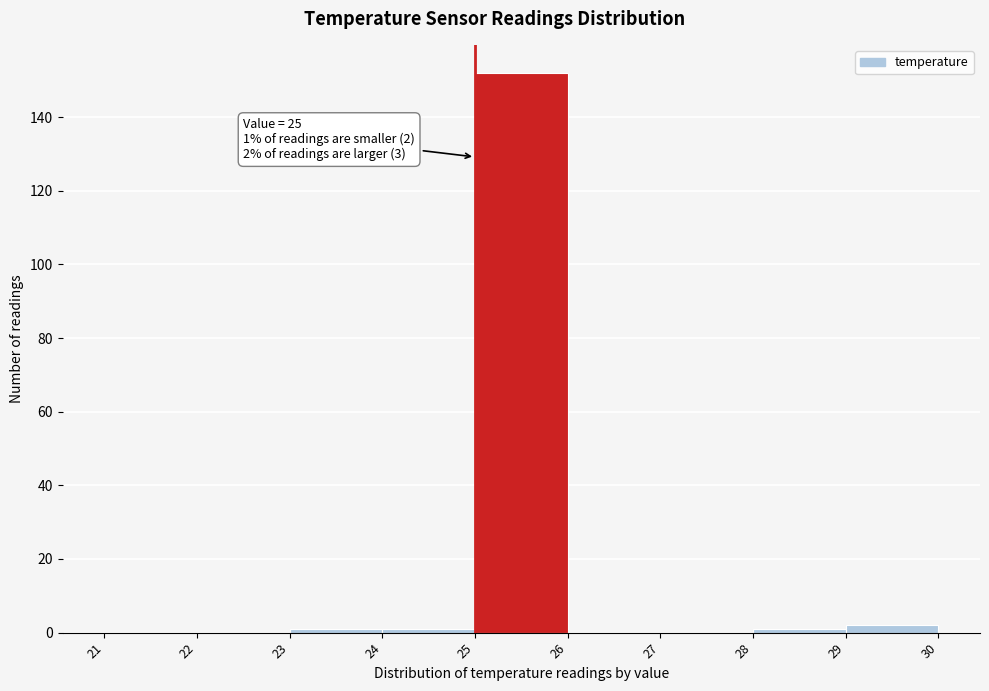

Over which range of the x-axis is the bar tallest?

25 to 26